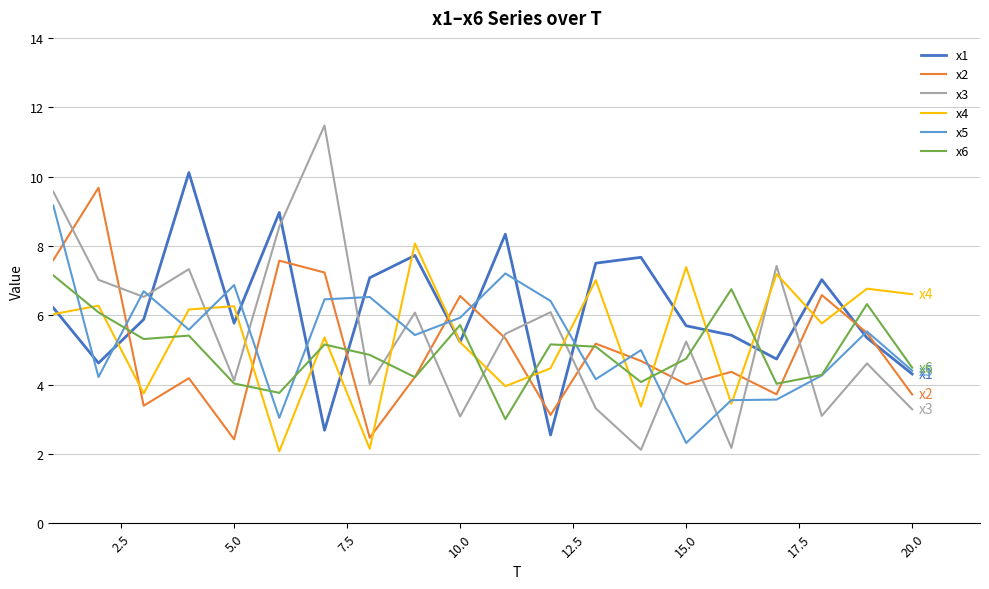

How many series are shown in this chart?

6